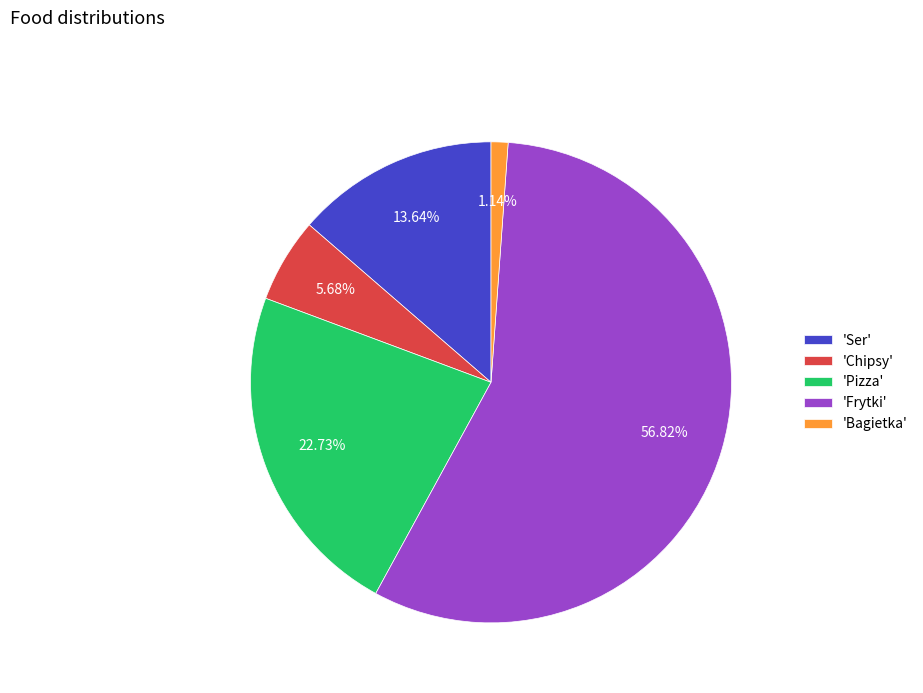

Do 'Ser' and 'Frytki' together represent more than half of the pie?

Yes